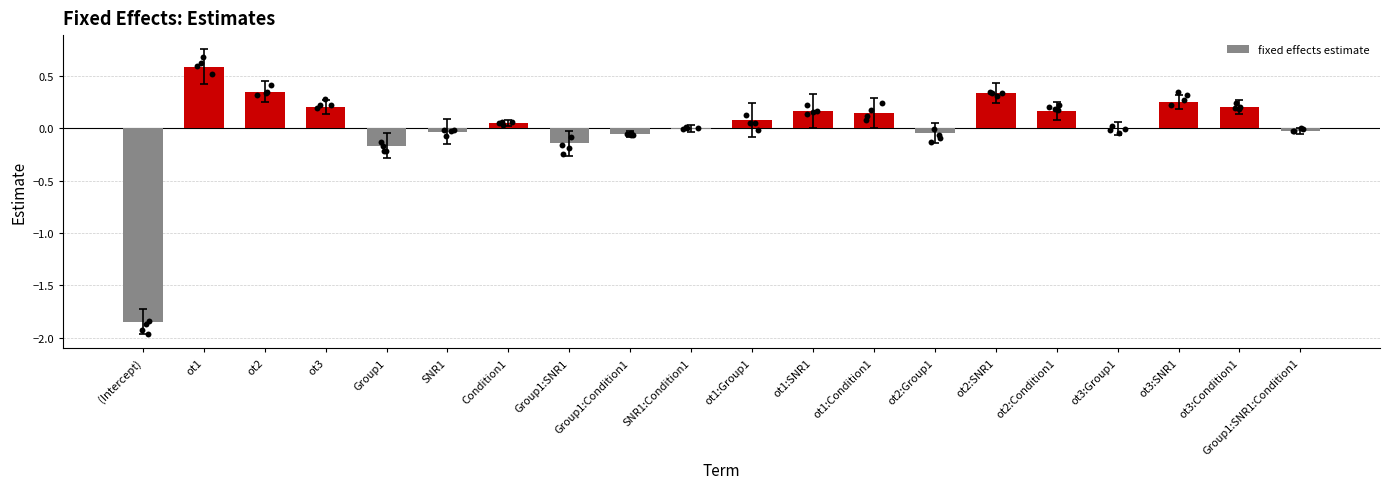

Which has a higher value, ot2:Group1 or ot1?

ot1